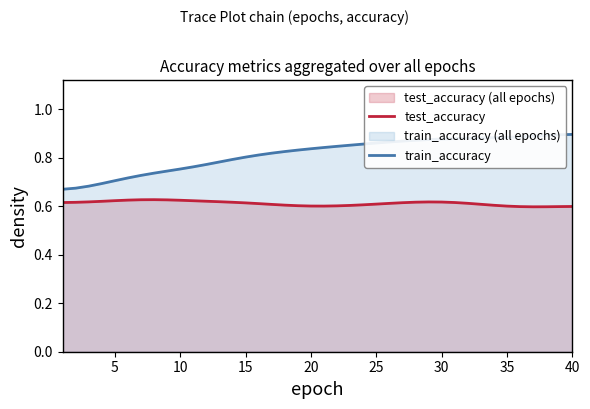

True or false: train_accuracy and test_accuracy intersect in this chart.

False